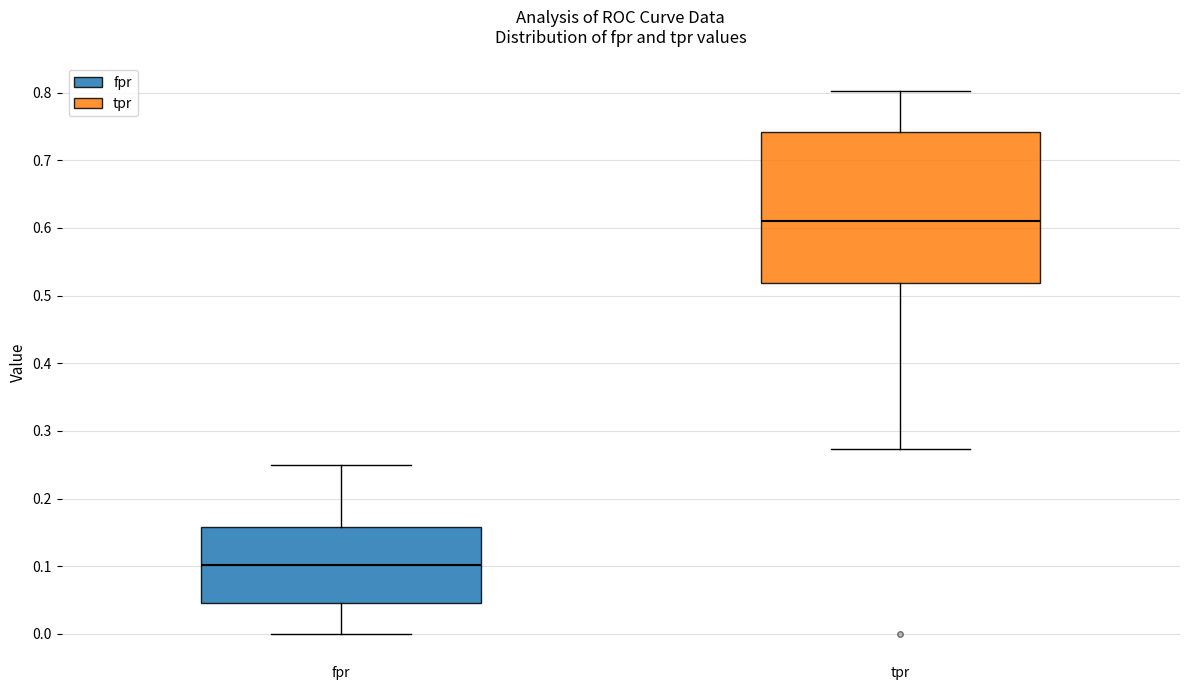

Comparing the boxes themselves (not the whiskers), which one is the tallest?

tpr